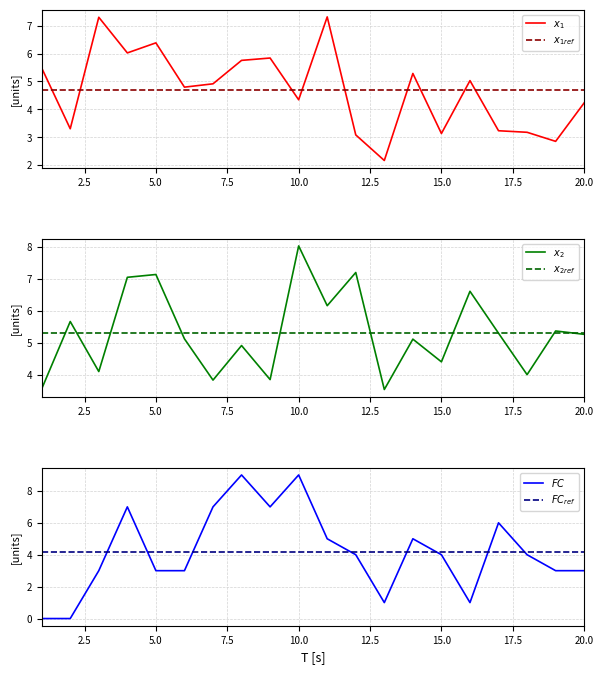

List the series in order of their overall mean, highest first.

x2, x1, FC